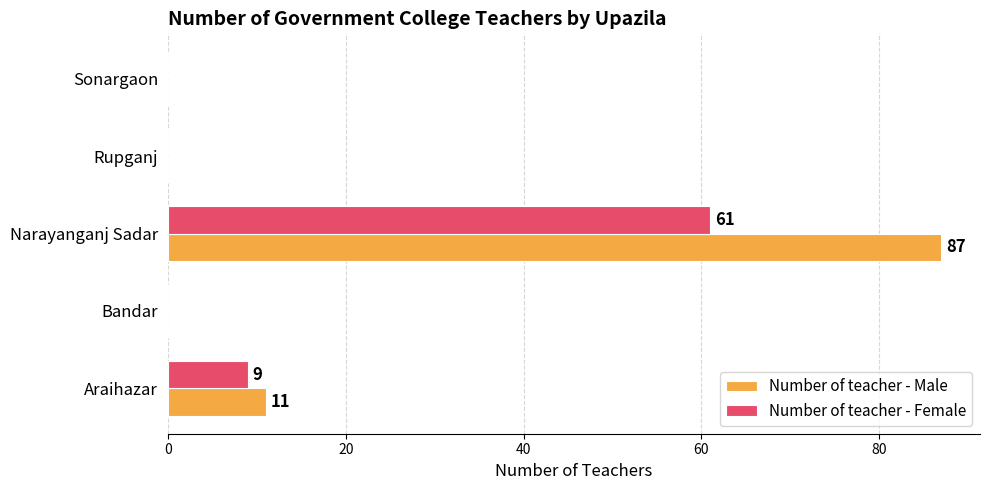

True or false: Number of teacher - Male has a value of 19 at Narayanganj Sadar.

False